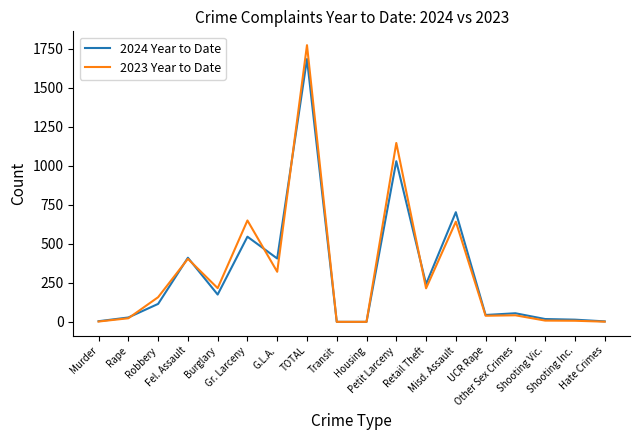

What is the difference between the maximum and minimum values in the 2023 Year to Date series?

1774